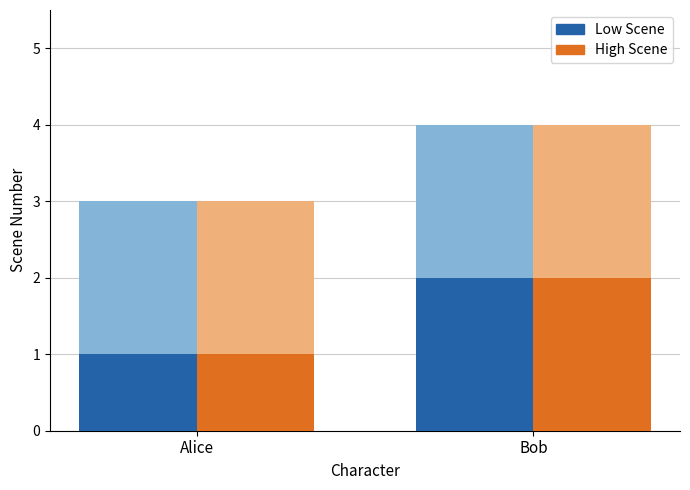

What is the maximum value shown in the chart?

4